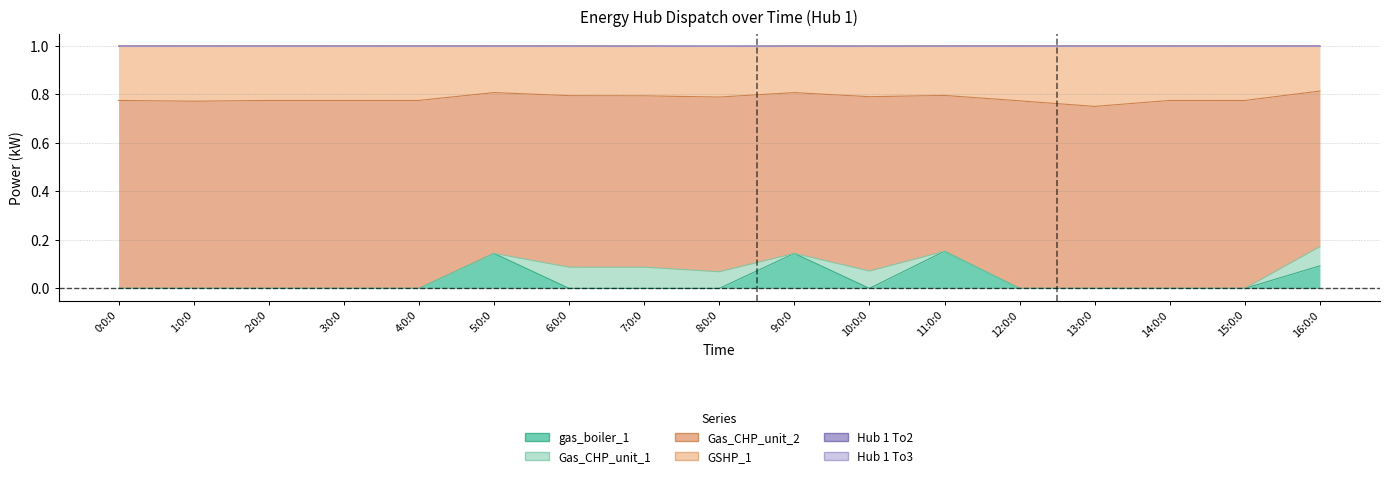

True or false: Hub 1 To2 has a value of 1.0 at 4:0:0.

True